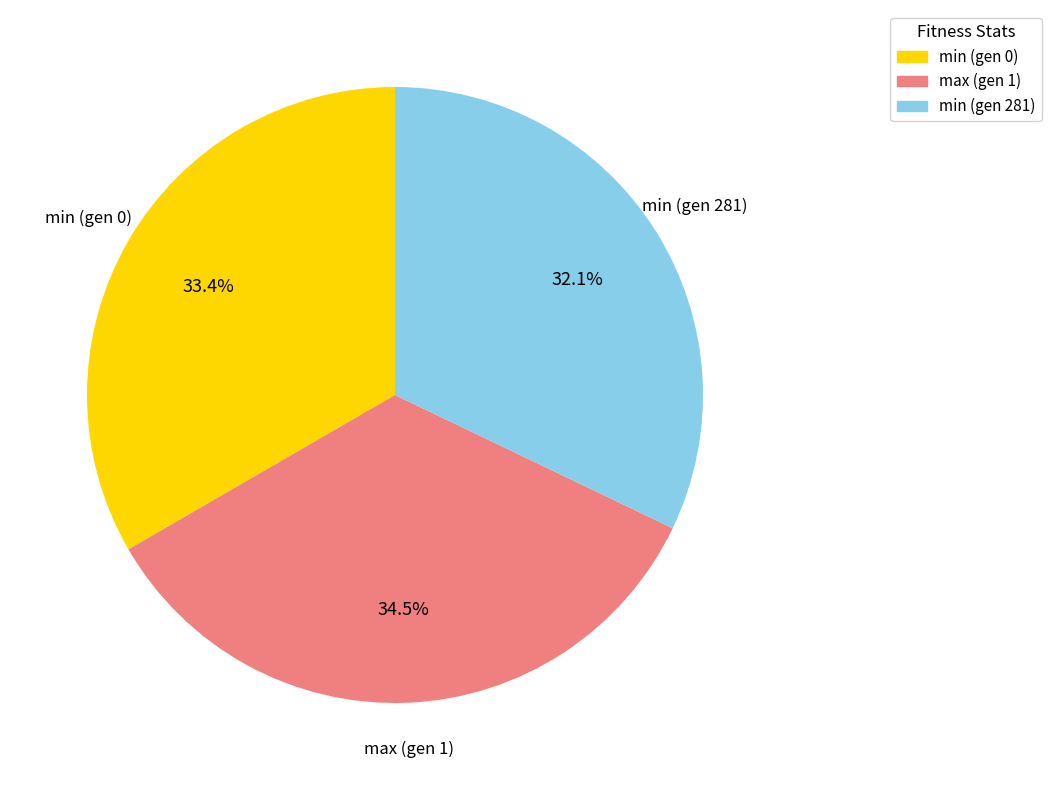

Do min (gen 0) and min (gen 281) together represent more than half of the pie?

Yes